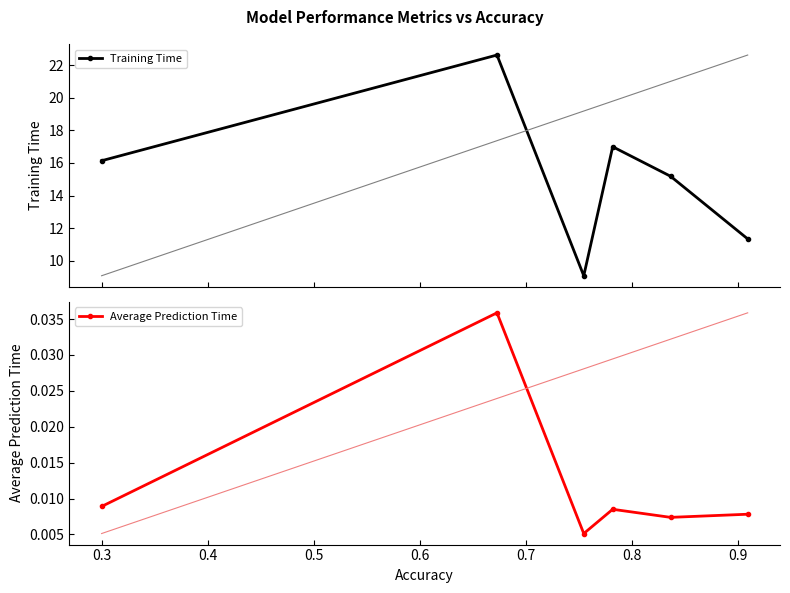

What is the value of the Training Time point at the 1st from the left?

16.1